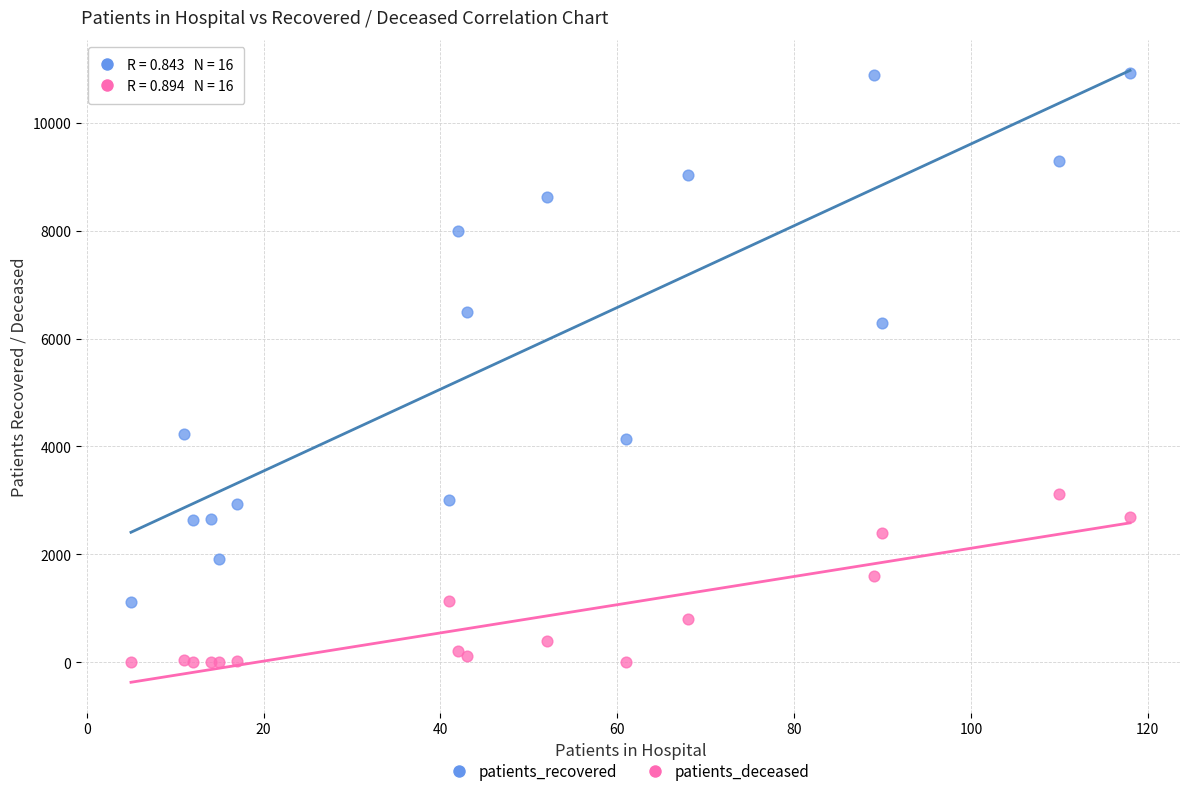

In the patients_recovered series, what Y value is closest to 6025?

6288